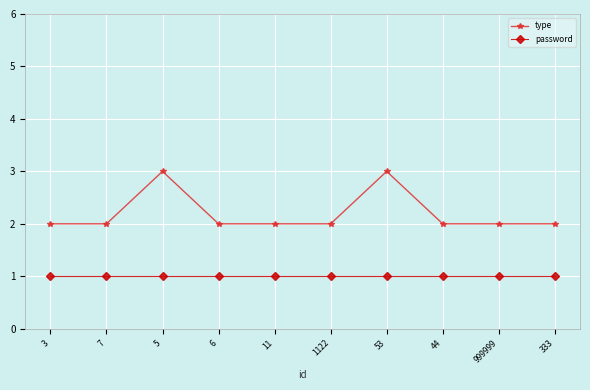

What is the value of the password point at the 8th from the left?

1